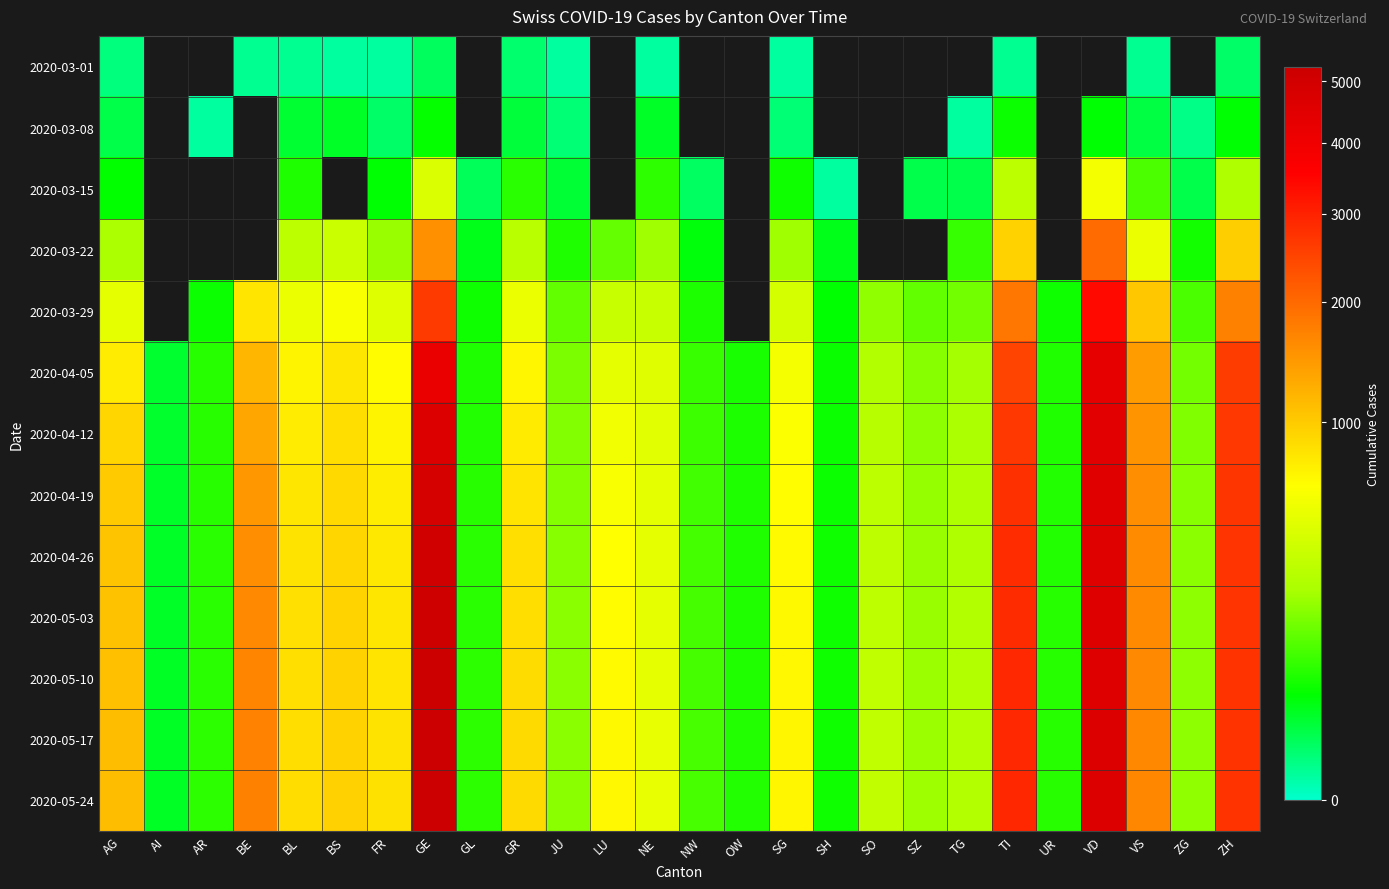

What is the sum of the 2020-05-24 values at AR and GR?

951.0